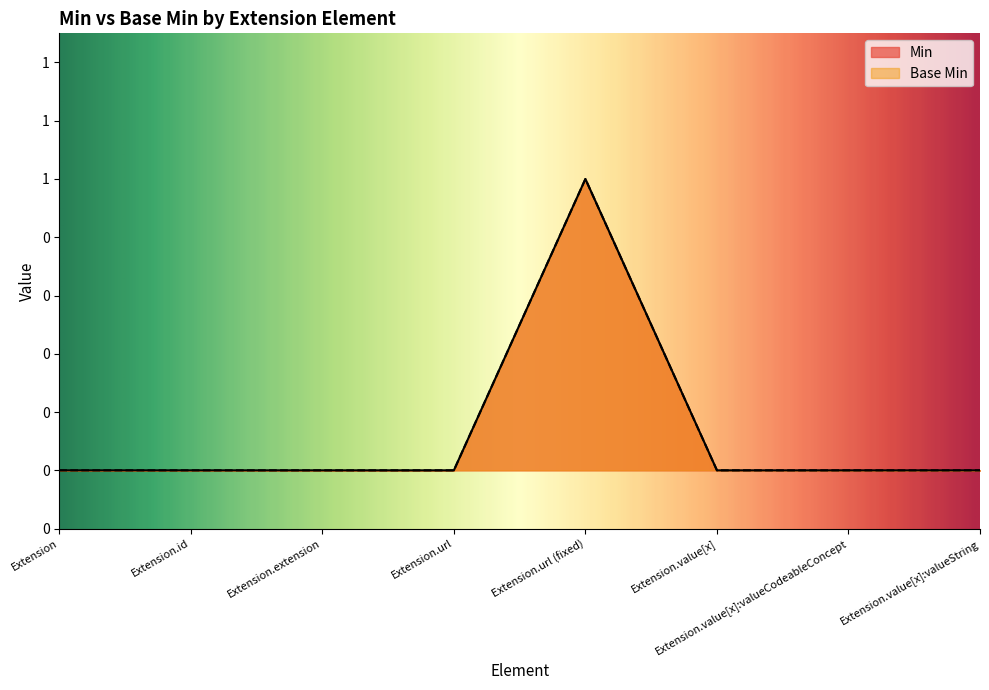

Which category has the highest value in the Base Min series?

Extension.url (fixed)